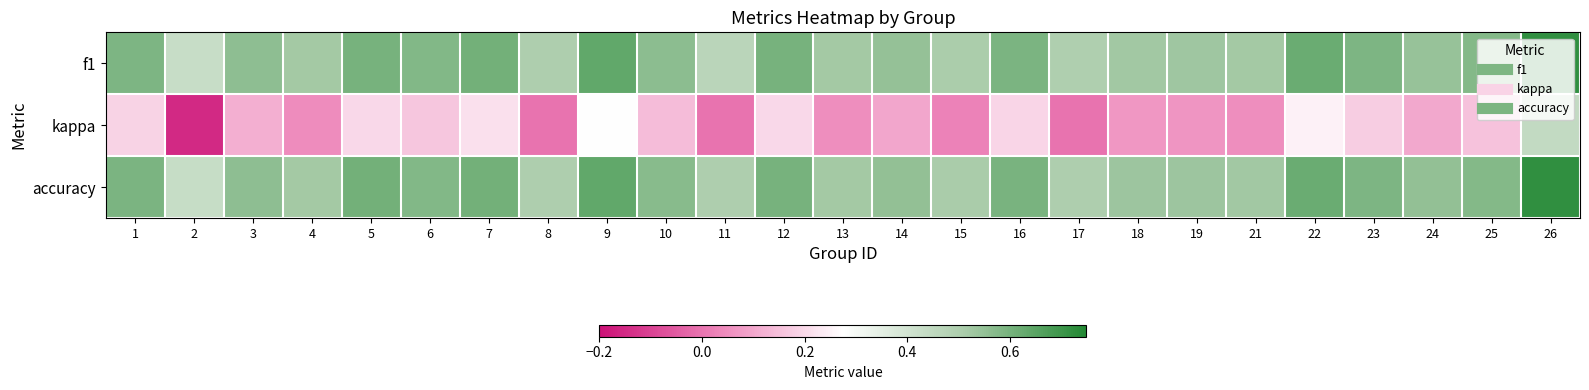

At which category does the chart reach its peak across all series?

26